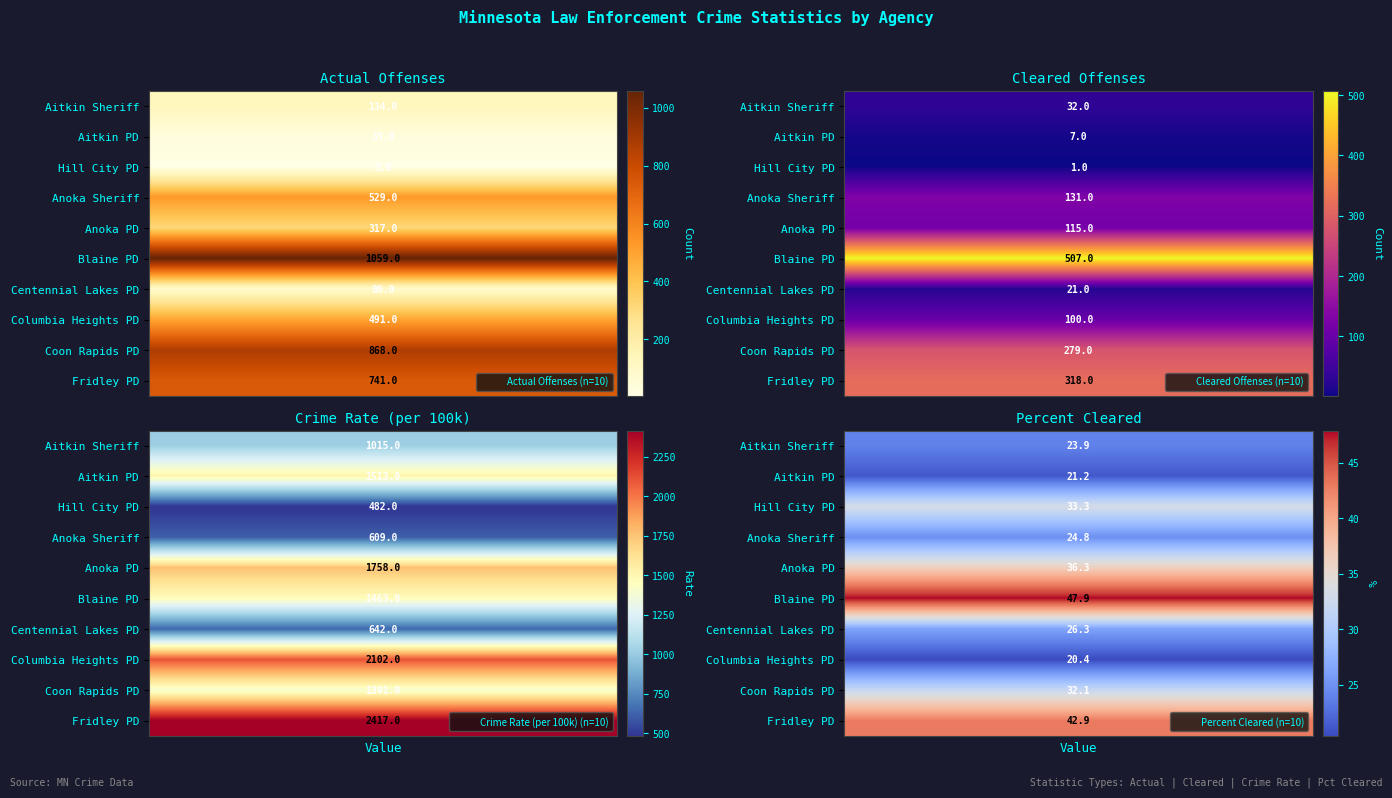

Reading right to left, transcribe all the data shown in this chart.

Aitkin County Sheriff: Percent Cleared=23.9	Crime Rate=1015.0	Cleared=32.0	Actual=134.0
Aitkin Police Dept: Percent Cleared=21.2	Crime Rate=1513.0	Cleared=7.0	Actual=33.0
Hill City Police Dept: Percent Cleared=33.3	Crime Rate=482.0	Cleared=1.0	Actual=3.0
Anoka County Sheriff: Percent Cleared=24.8	Crime Rate=609.0	Cleared=131.0	Actual=529.0
Anoka Police Dept: Percent Cleared=36.3	Crime Rate=1758.0	Cleared=115.0	Actual=317.0
Blaine Police Dept: Percent Cleared=47.9	Crime Rate=1463.0	Cleared=507.0	Actual=1059.0
Centennial Lakes Police Dept: Percent Cleared=26.3	Crime Rate=642.0	Cleared=21.0	Actual=80.0
Columbia Heights Police Dept: Percent Cleared=20.4	Crime Rate=2102.0	Cleared=100.0	Actual=491.0
Coon Rapids Police Dept: Percent Cleared=32.1	Crime Rate=1391.0	Cleared=279.0	Actual=868.0
Fridley Police Dept: Percent Cleared=42.9	Crime Rate=2417.0	Cleared=318.0	Actual=741.0